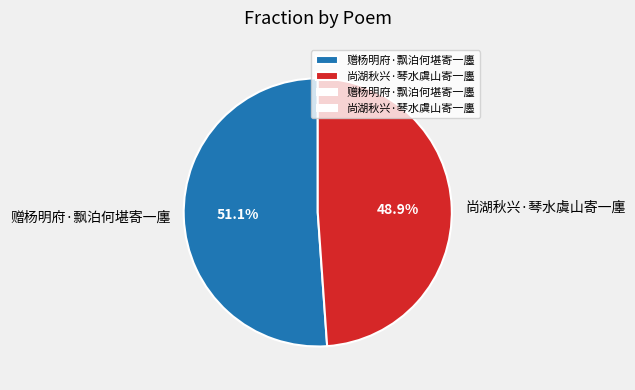

Count the number of slices in the pie.

2